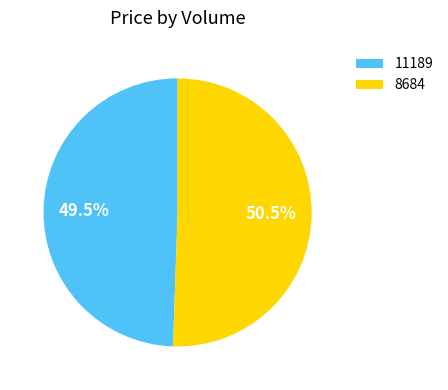

To the nearest percent, what is the average slice percentage?

50%